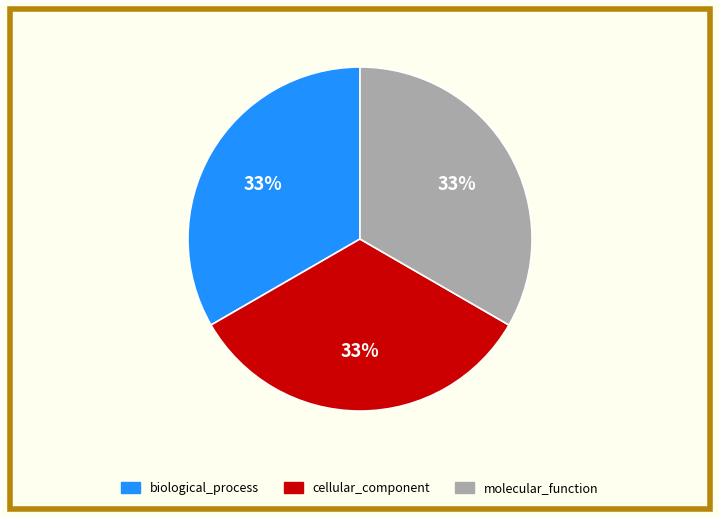

How many segments does this pie chart have?

3